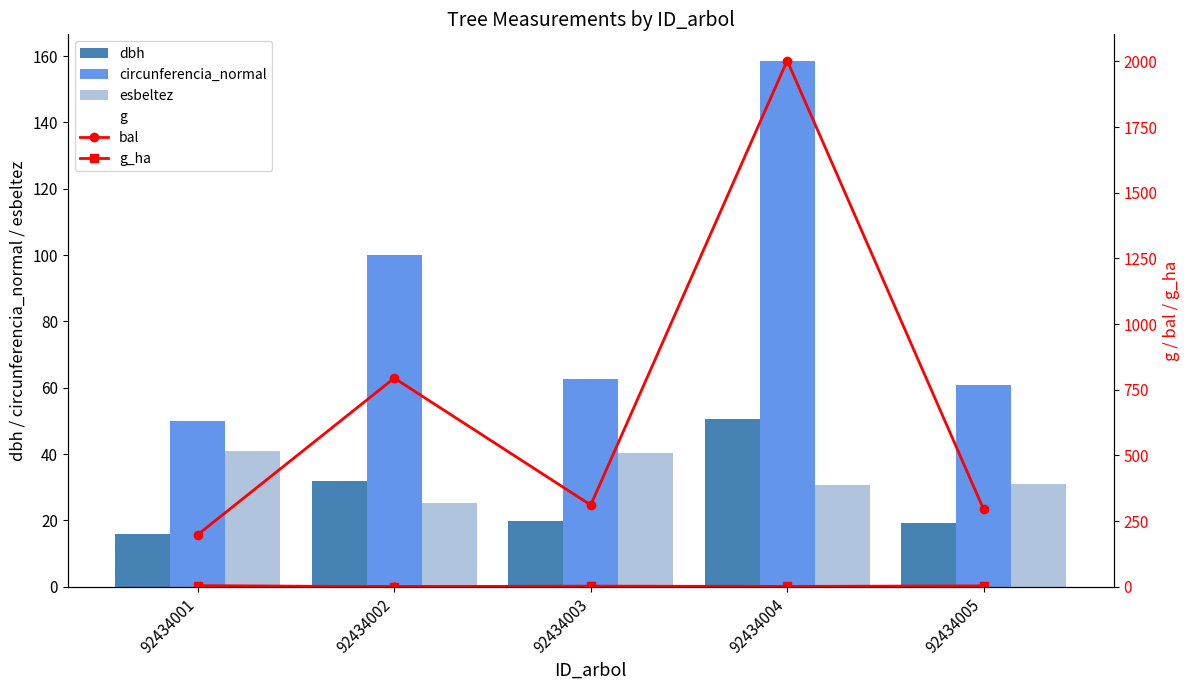

What is the difference between the circunferencia_normal values at 92434005 and 92434004?

97.9